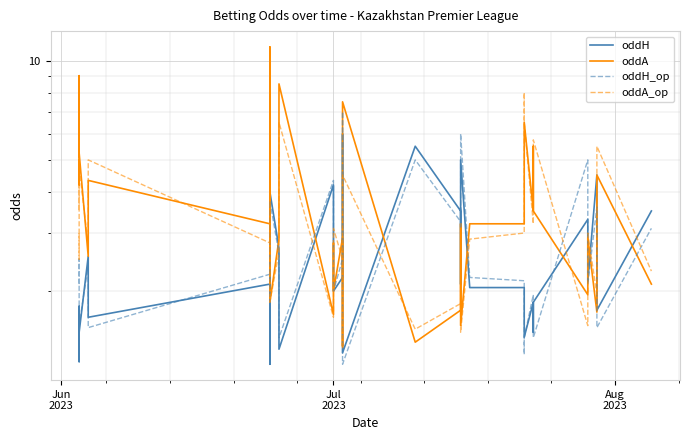

What is the difference between the maximum and minimum values in the oddH_op series?

5.8